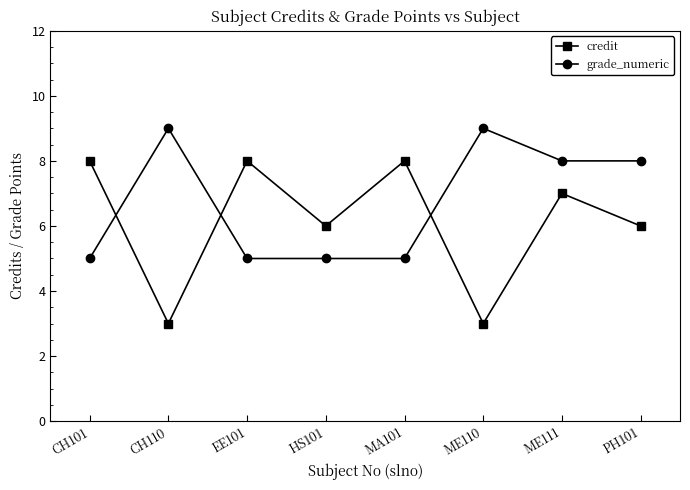

How many series are shown in this chart?

2